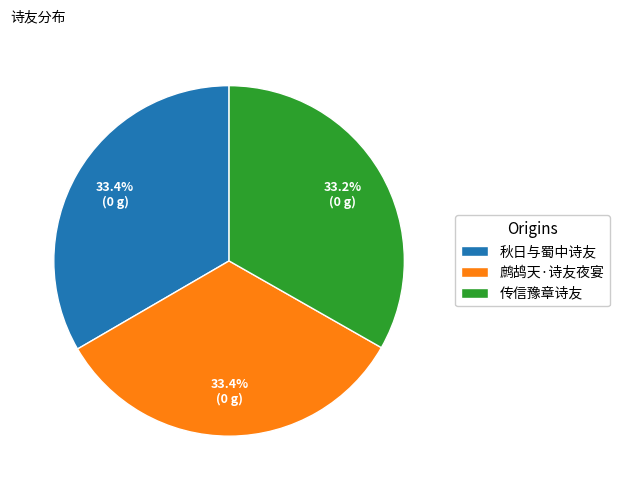

What percentage do 秋日与蜀中诗友 and 鹧鸪天·诗友夜宴 together represent?

66.8%